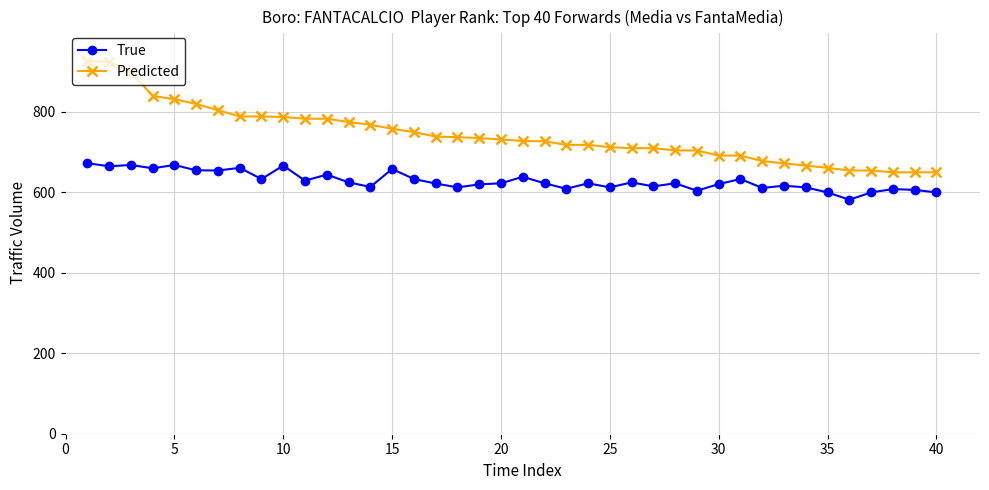

What is the average value of the Predicted series?

743.2